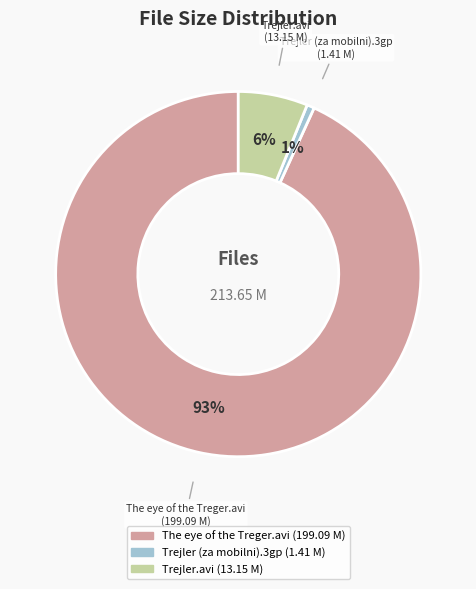

Combined, do The eye of the Treger.avi and Trejler (za mobilni).3gp account for over 50%?

Yes